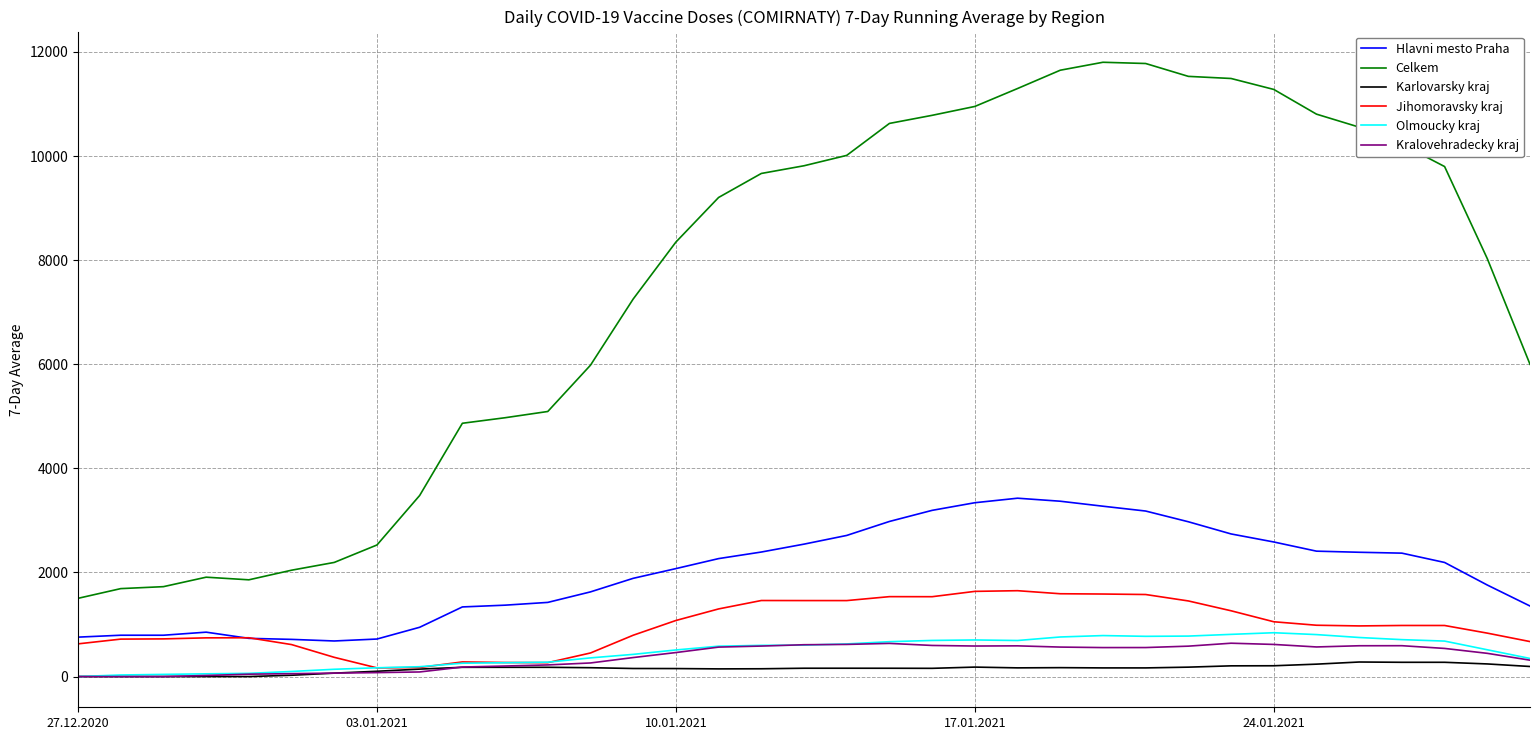

Does the chart display data point markers on the line(s)?

No